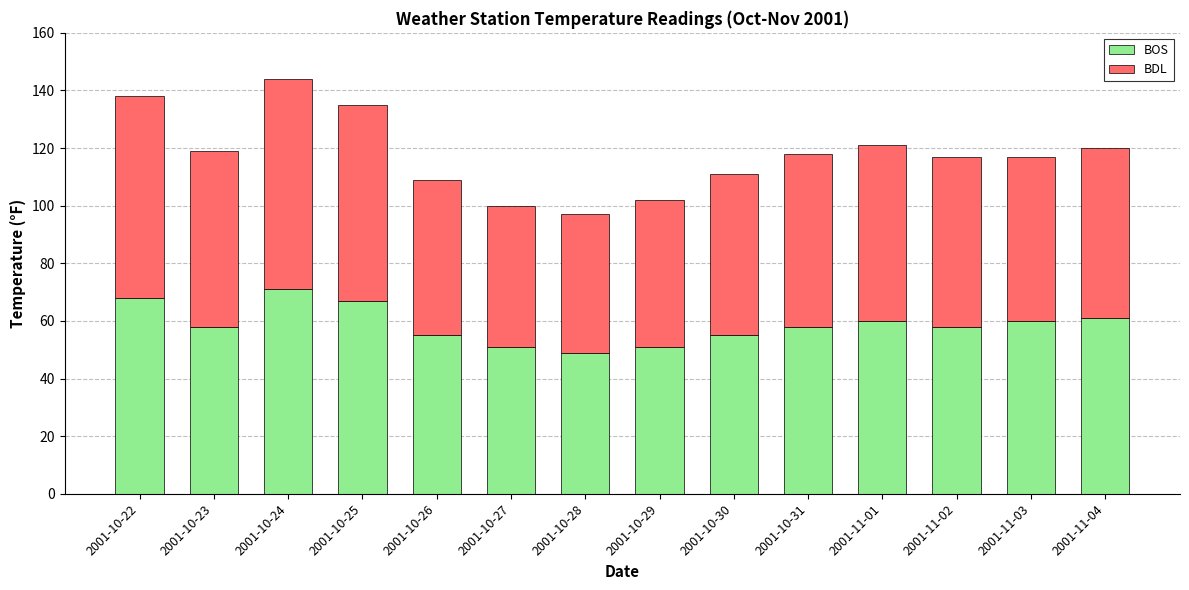

What is the sum of all BOS values?

822